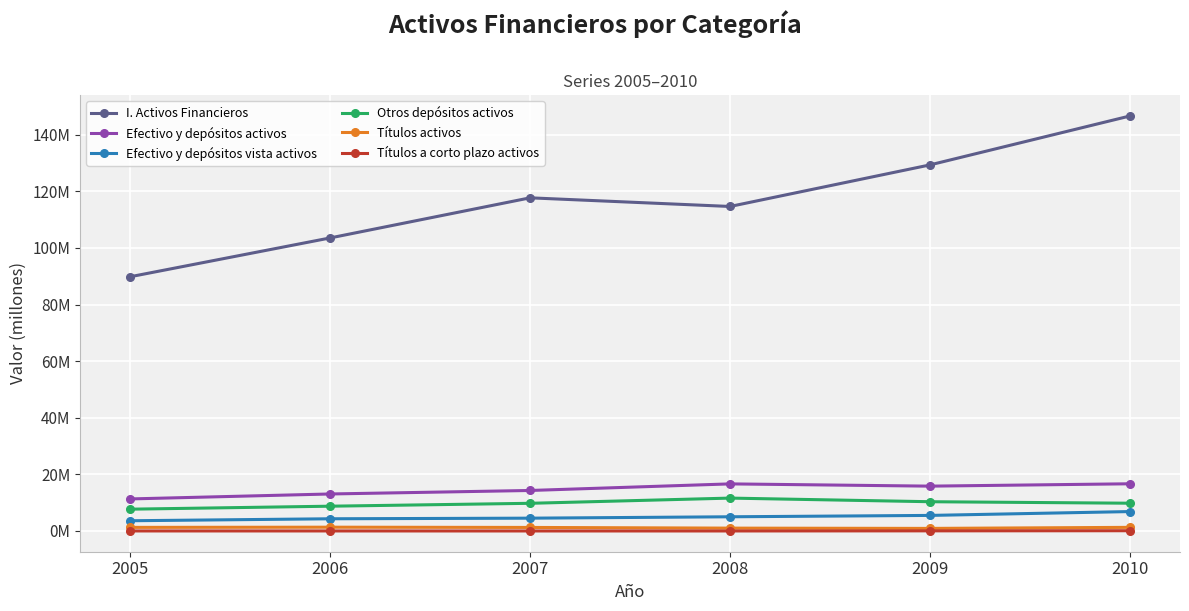

What are all the series names shown in the legend?

I. Activos Financieros, Efectivo y depósitos activos, Efectivo y depósitos vista activos, Otros depósitos activos, Títulos activos, Títulos a corto plazo activos